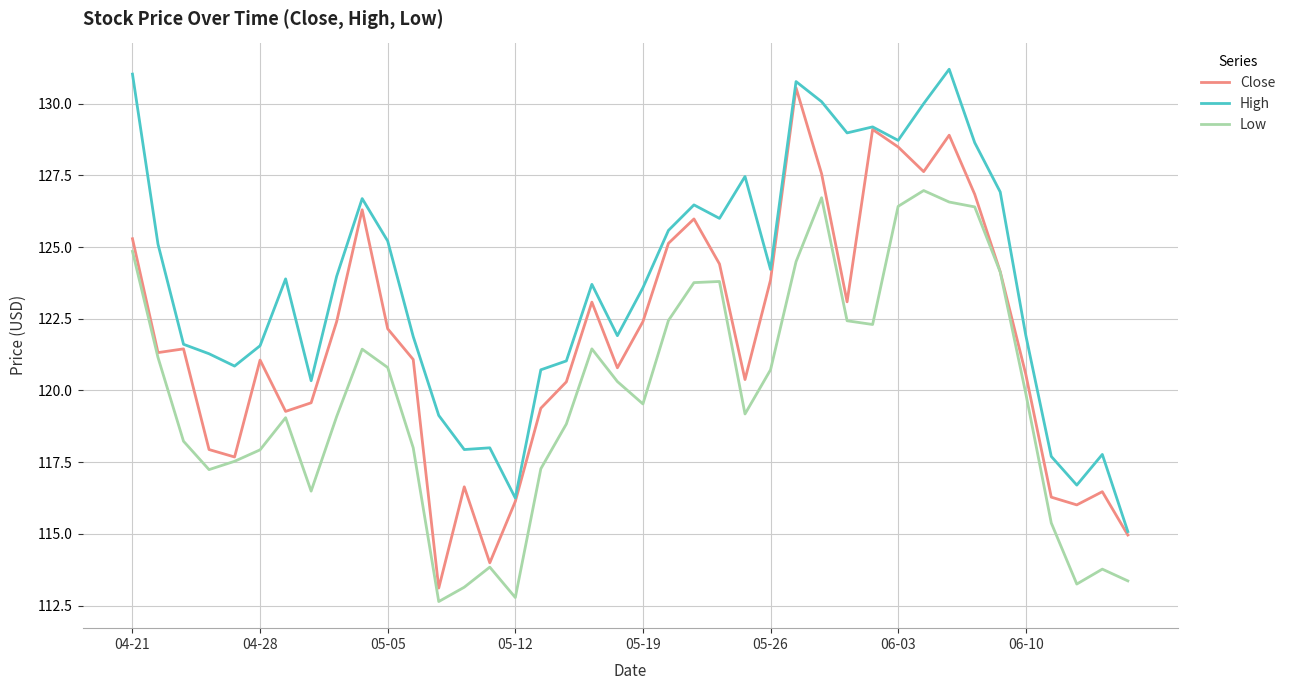

Which series has the largest total across all categories?

High